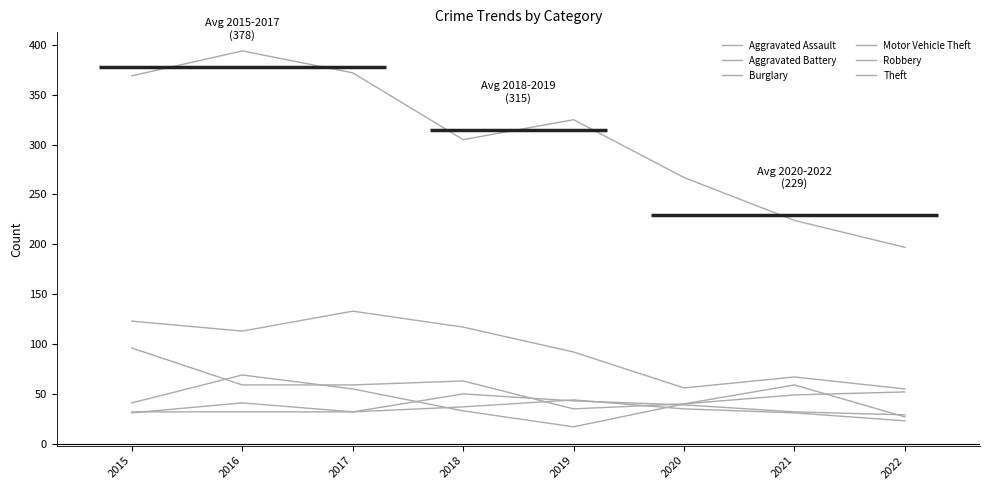

Where is Motor Vehicle Theft nearest to the value 65?

2018